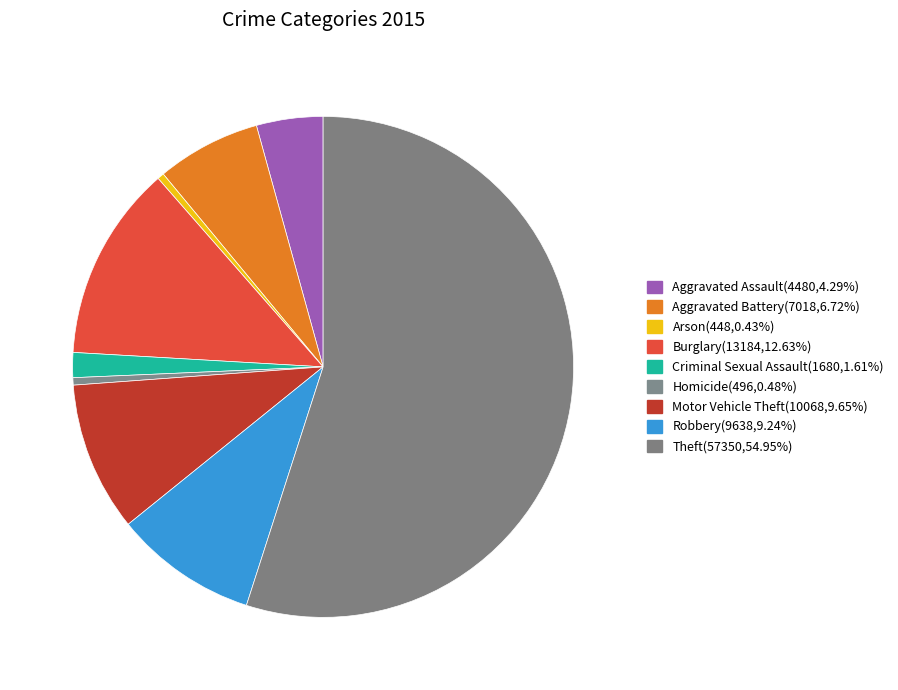

How many segments does this pie chart have?

9